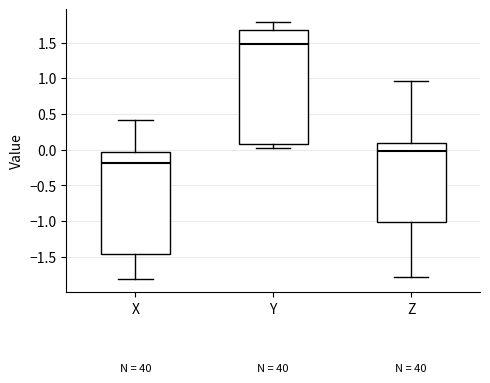

Which box is the tallest, from its lower edge to its upper edge?

Y